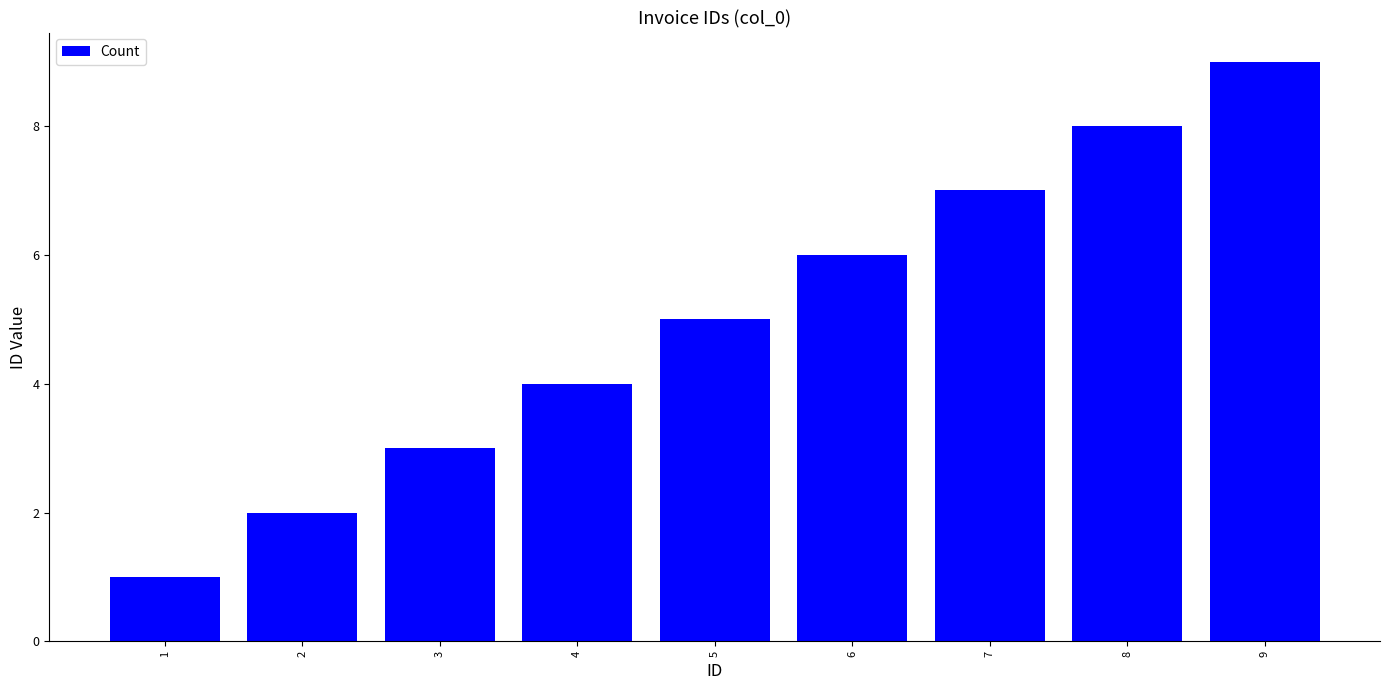

Count the values in the range 3 to 7.

5